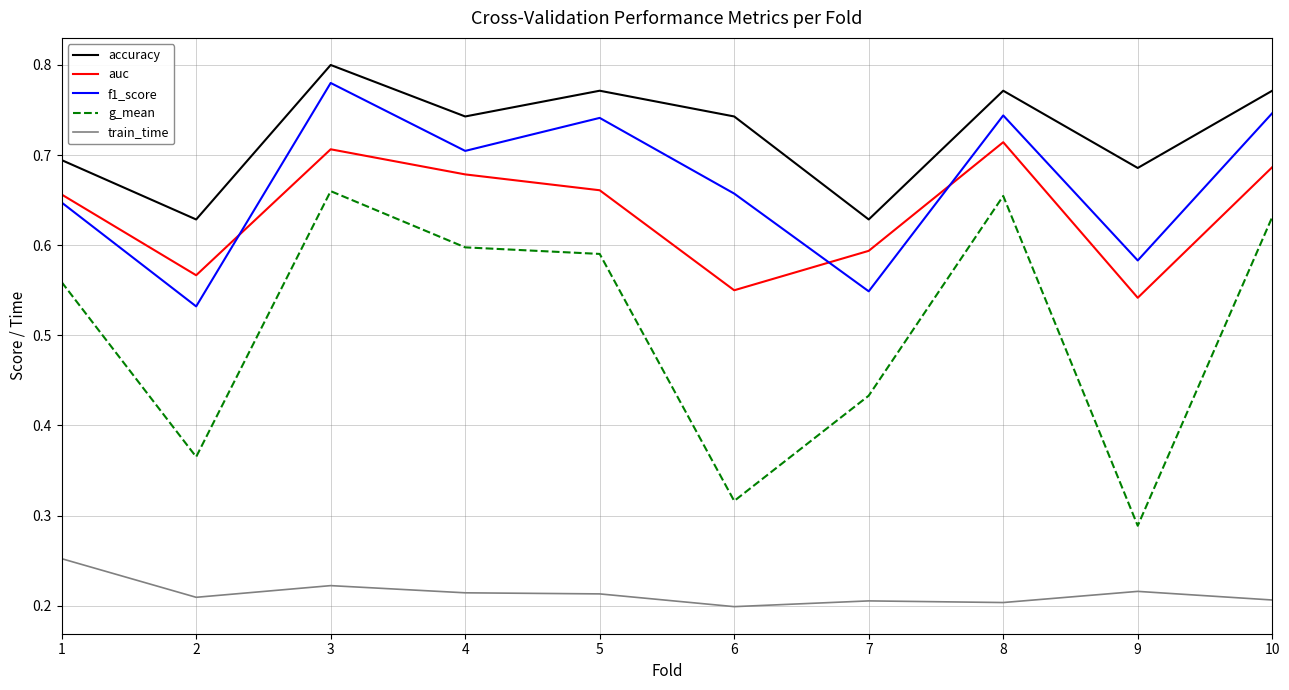

True or false: g_mean and accuracy intersect in this chart.

False